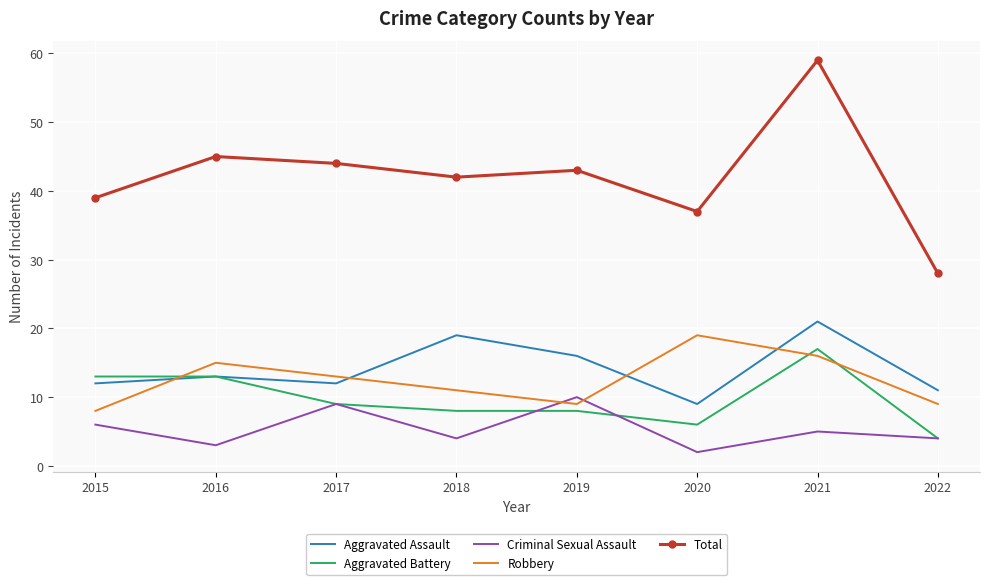

What is the total value across all series at 2022?

56